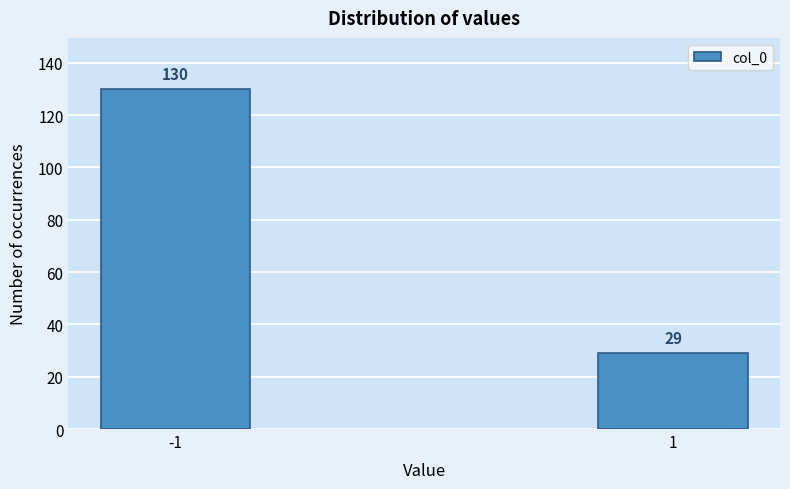

Reading left to right, extract all data points from this chart.

130	29